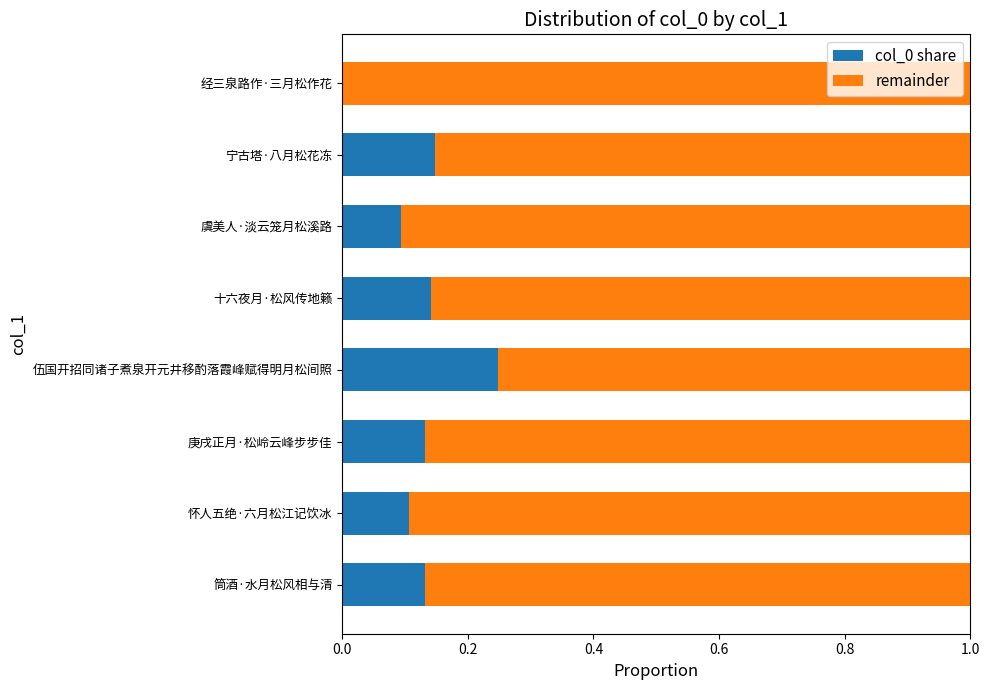

What is the total value across all series at 伍国开招同诸子煮泉开元井移酌落霞峰赋得明月松间照?

1.0